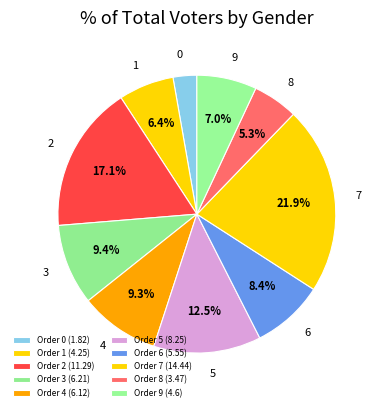

Count the number of slices in the pie.

10